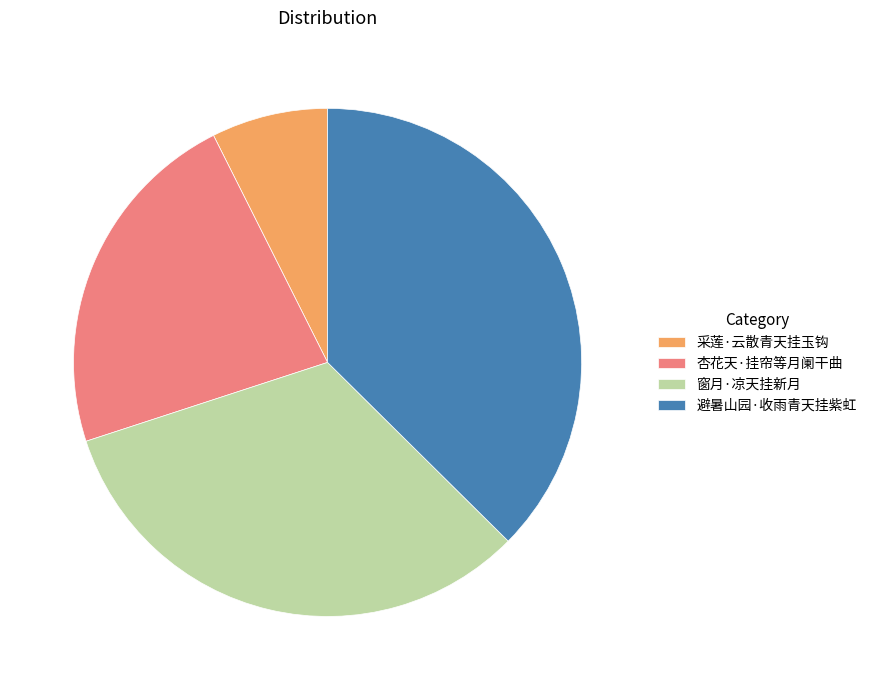

What is the ratio of the value at 杏花天·挂帘等月阑干曲 to the value at 采莲·云散青天挂玉钩?

3.1